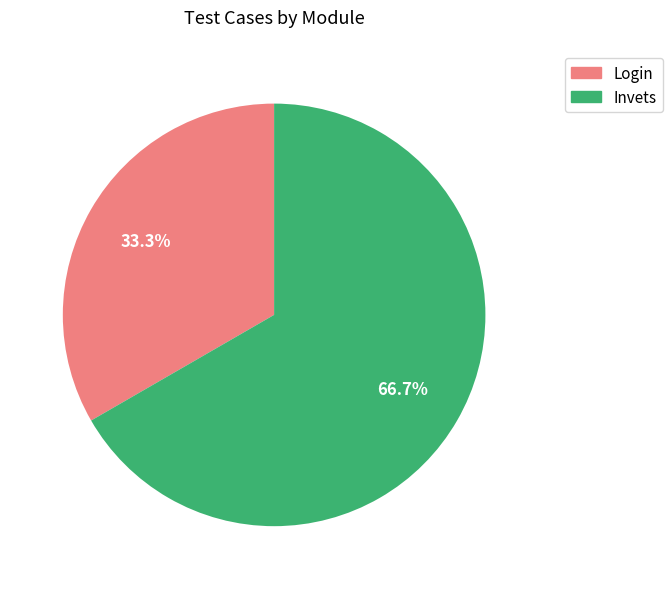

What percentage is the Login slice, to the nearest percent?

33%